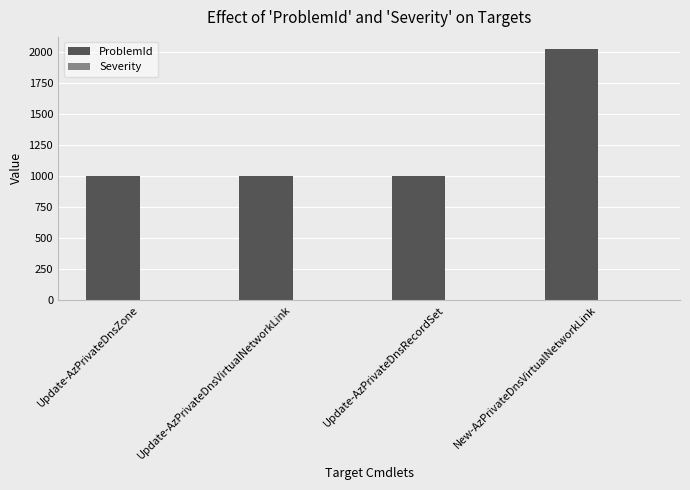

Count the number of data series in this chart.

1